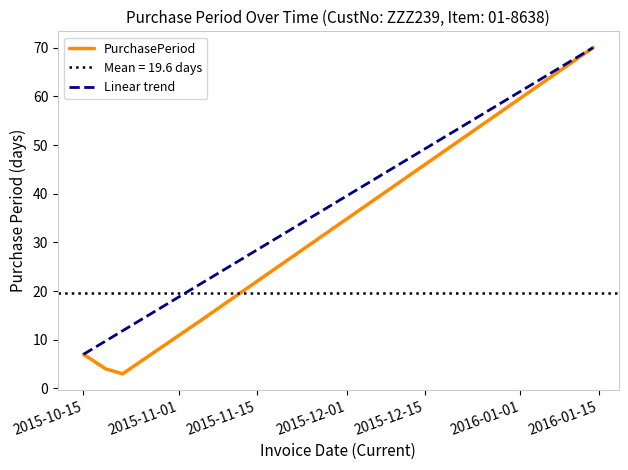

The value of PurchasePeriod at 2015-11-15 is 0.9. True or false?

False